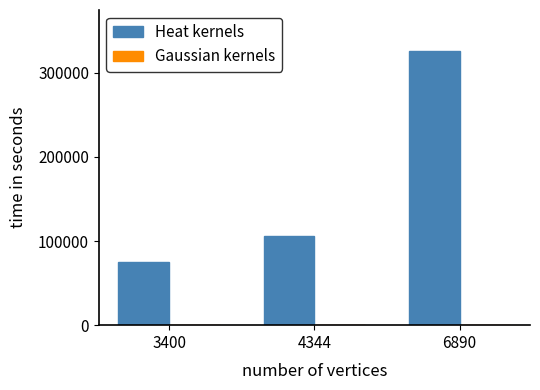

What is the maximum value shown in the chart?

325625.0